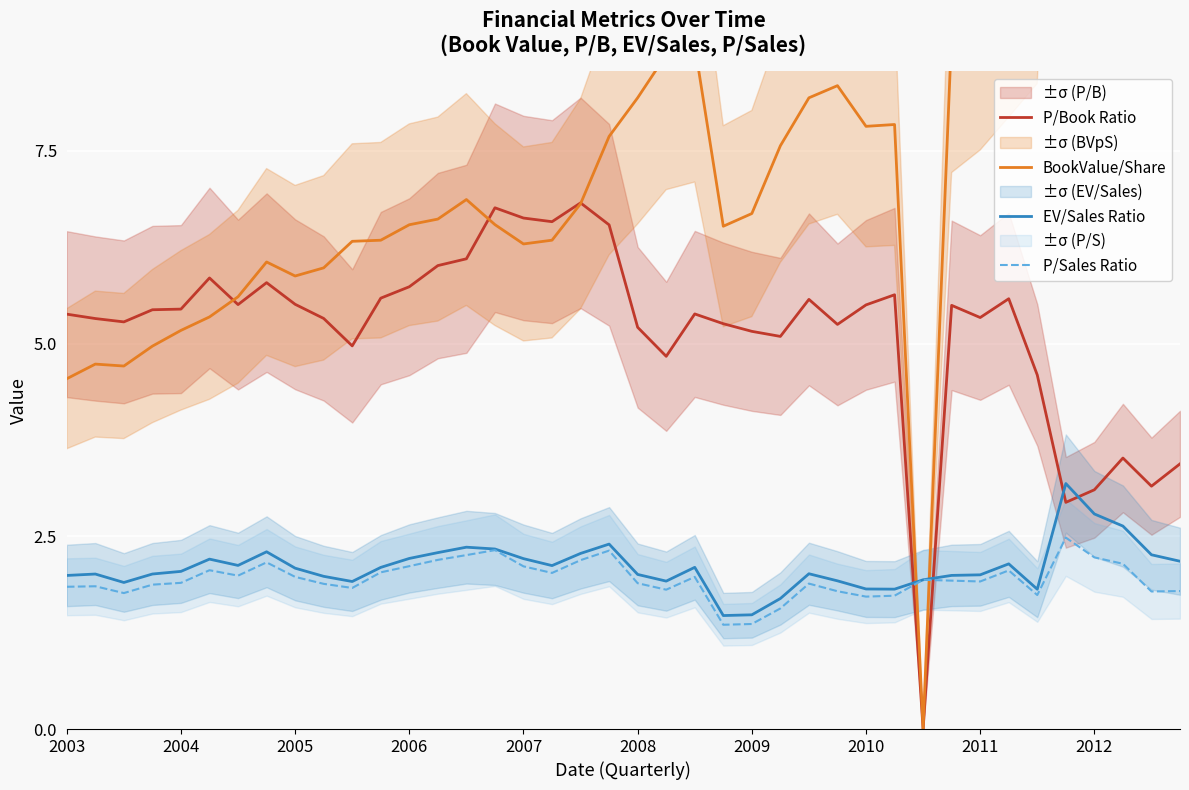

Is the value of P/Book Ratio at 2004 greater than the value of P/Sales Ratio at 2006?

Yes